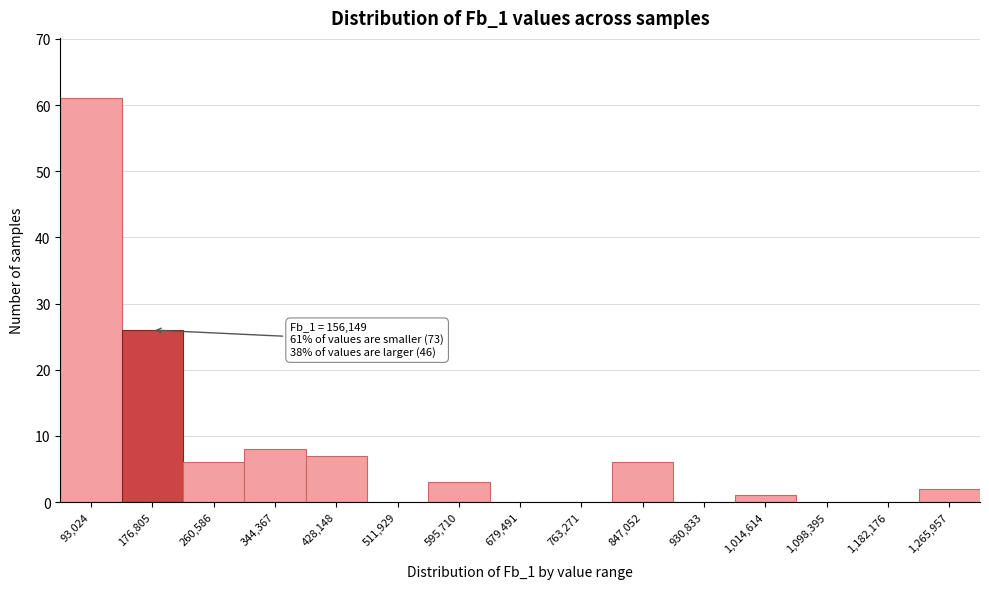

Over which range of the x-axis is the bar tallest?

50000 to 130000